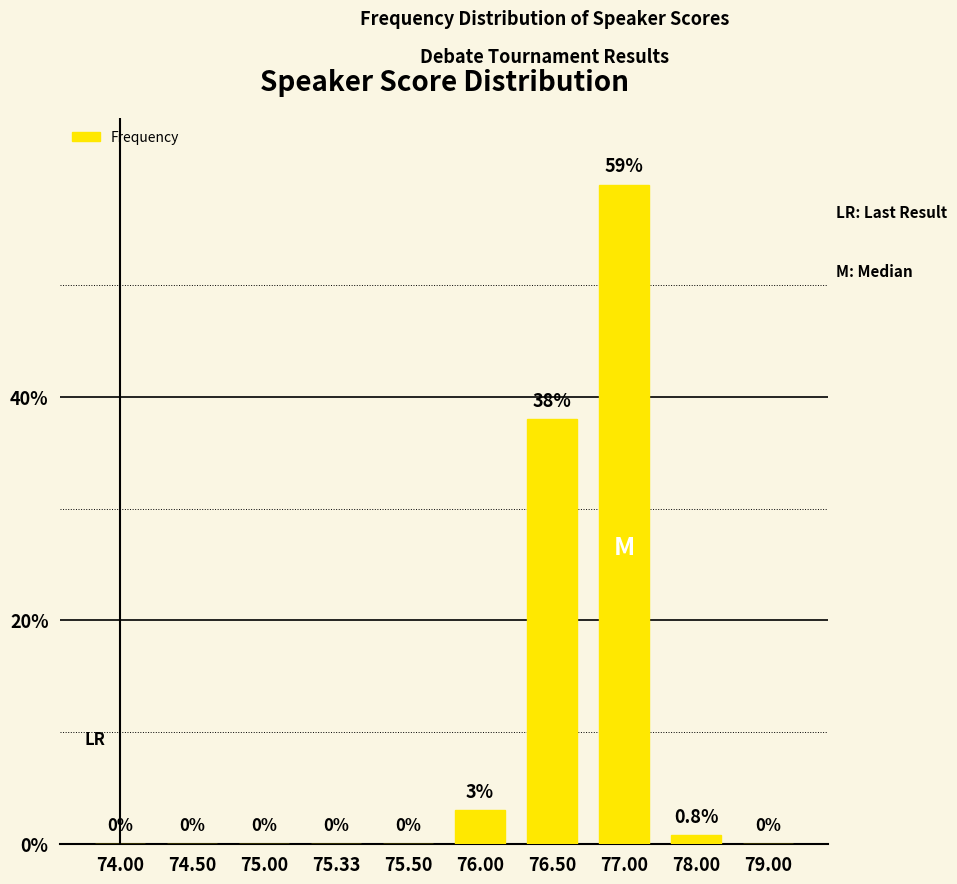

True or false: the data shows 36.5 at 74.50.

False